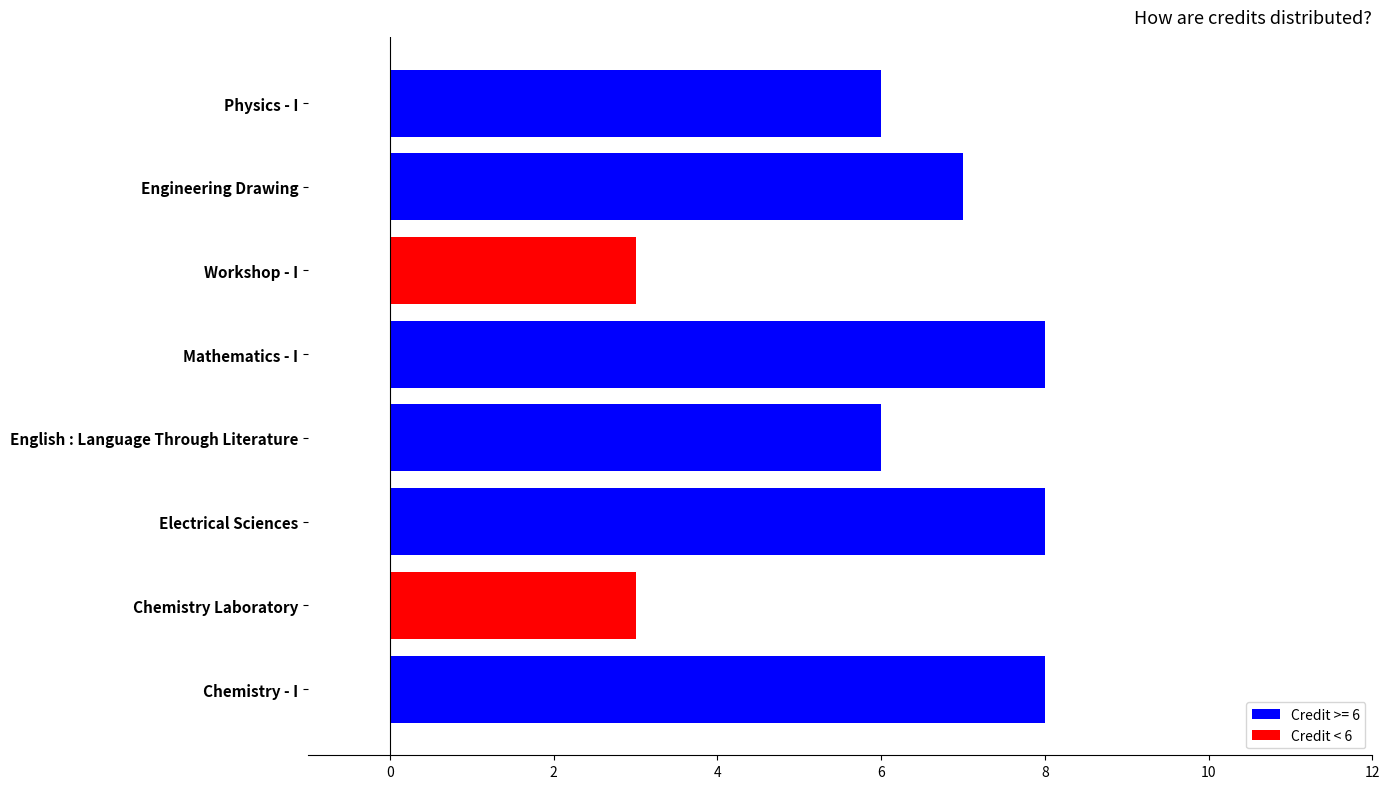

What is the sum of all values?

49